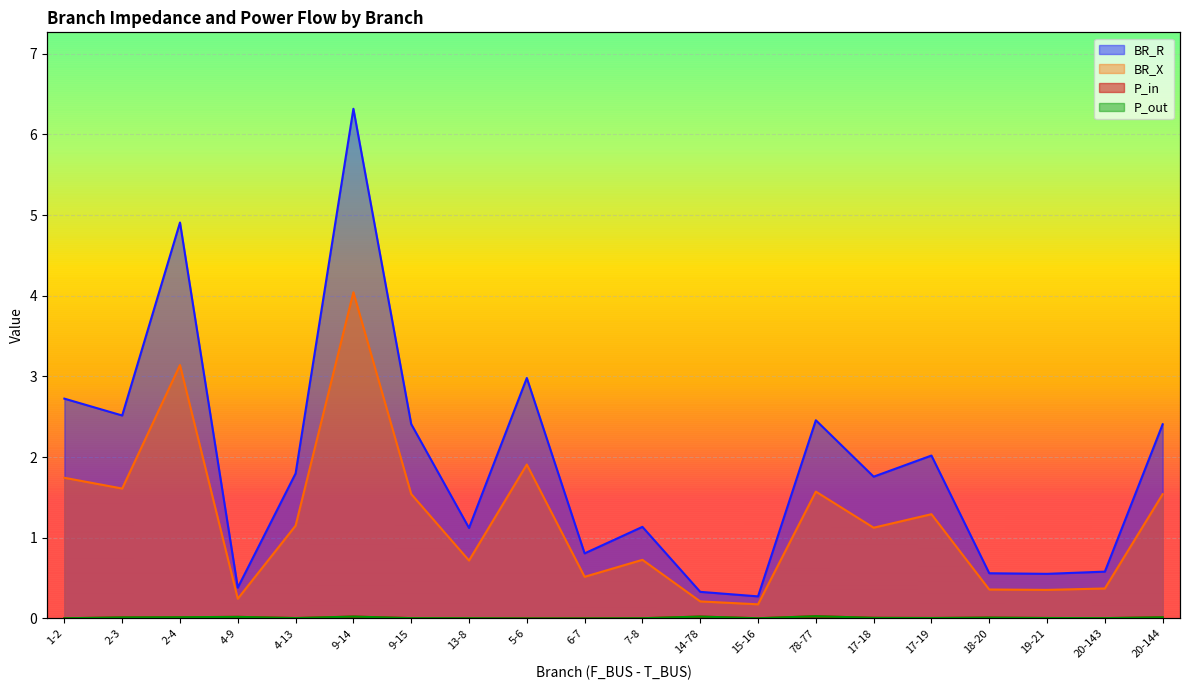

What is the label of the 9th point from the left?

5-6